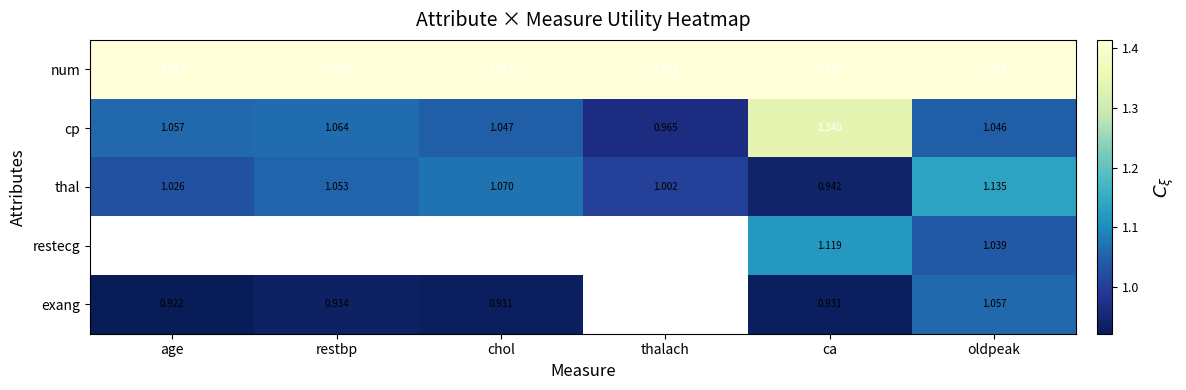

What is the difference between the highest and lowest values at restbp?

0.5